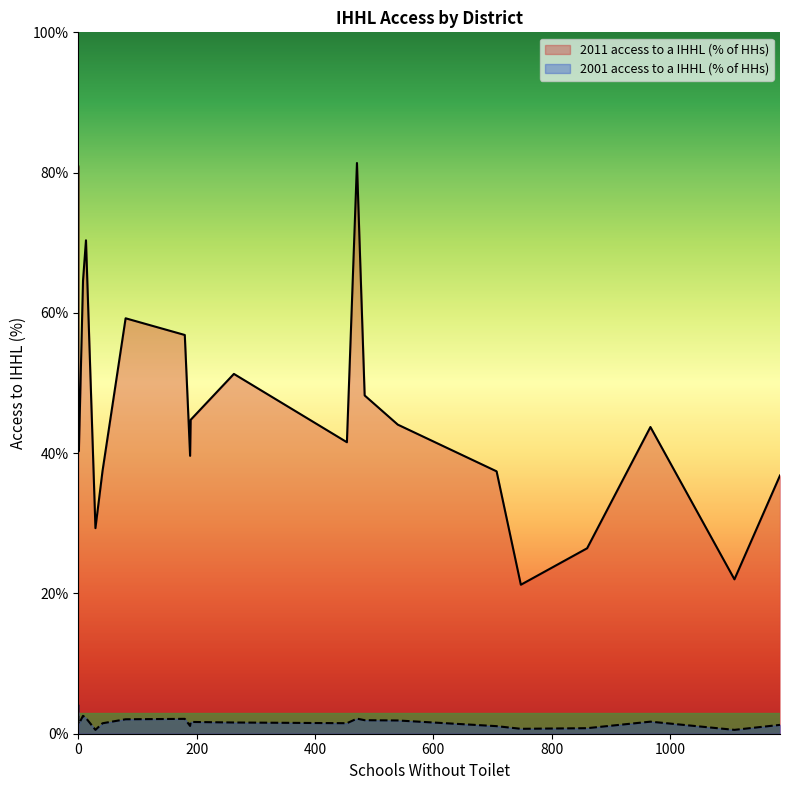

Rank the categories by 2011 access to a IHHL (% of HHs) value from lowest to highest.

Srikakulam, Vizianagaram, Mahbubnagar, Adilabad, Anantapur, Chittoor, Prakasam, Nellore, Kurnool, Nalgonda, Nizamabad, Warangal, Medak, Cuddapah, Karimnagar, Khammam, Visakhapatnam, East Godavari, Guntur, West Godavari, Krishna, Nicobars, Rangareddi